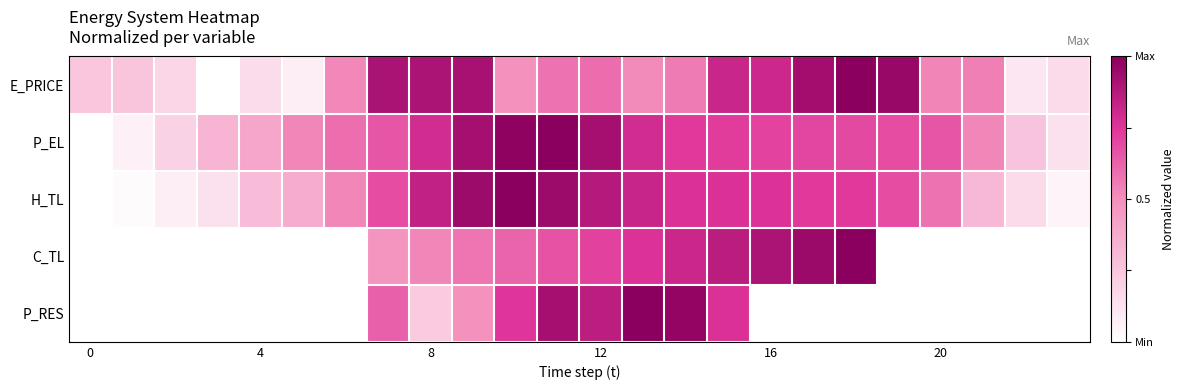

At how many categories does at least one series exceed 0?

24